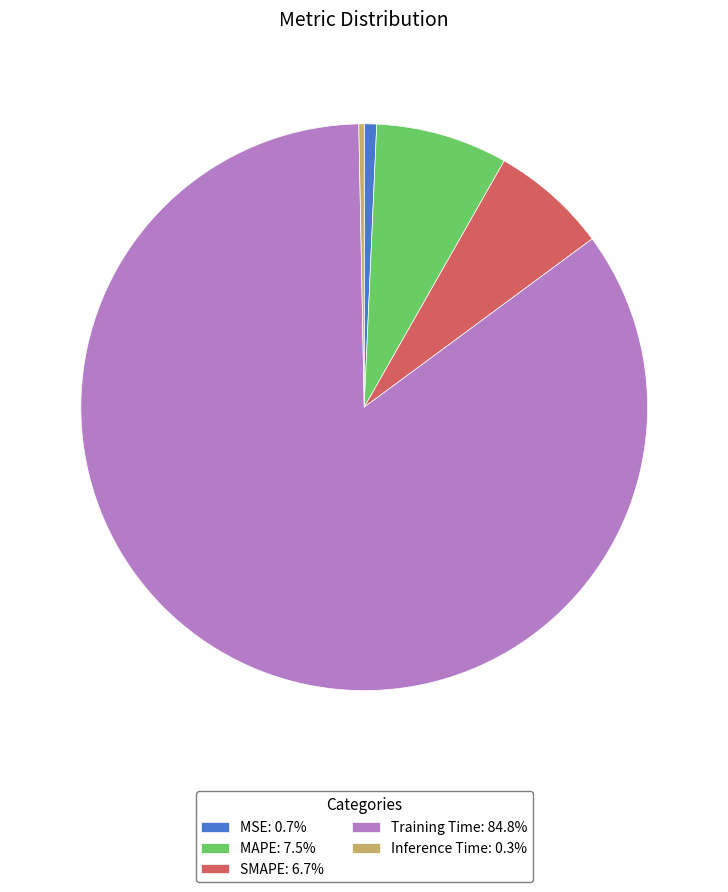

Is Inference Time: 0.3% the majority of the pie?

No